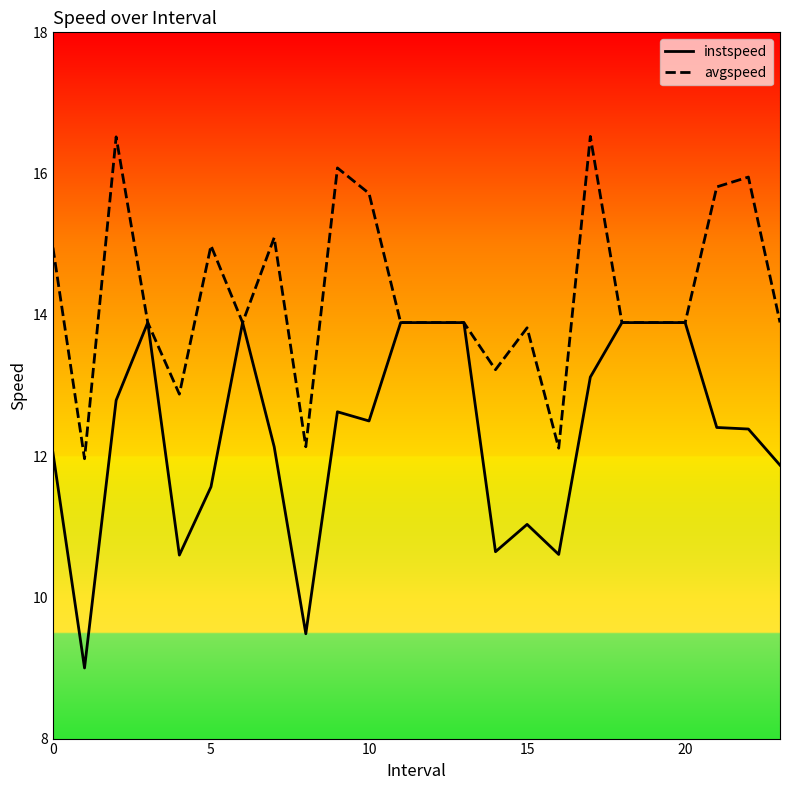

What is the lowest value of the instspeed series?

9.0